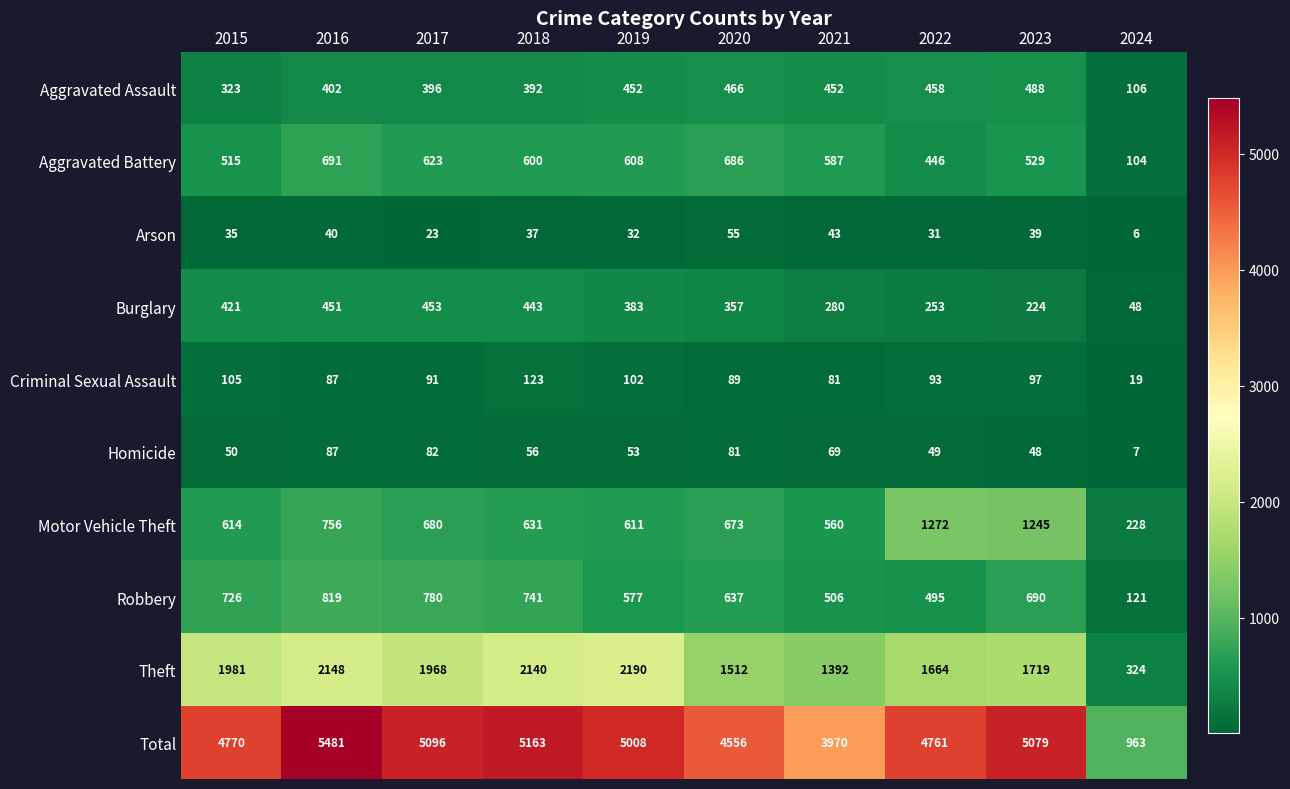

The Aggravated Battery series shows 515 at 2015. True or false?

True